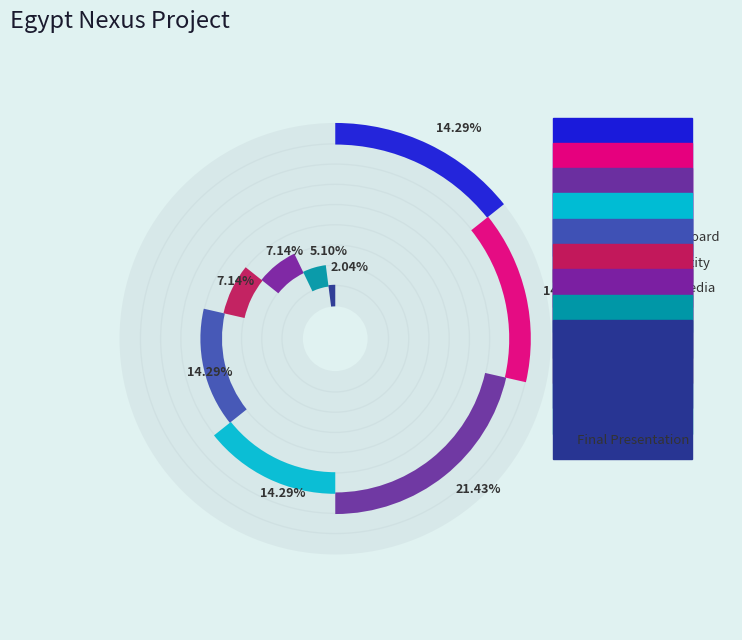

Is there any slice that represents more than half of the pie?

No